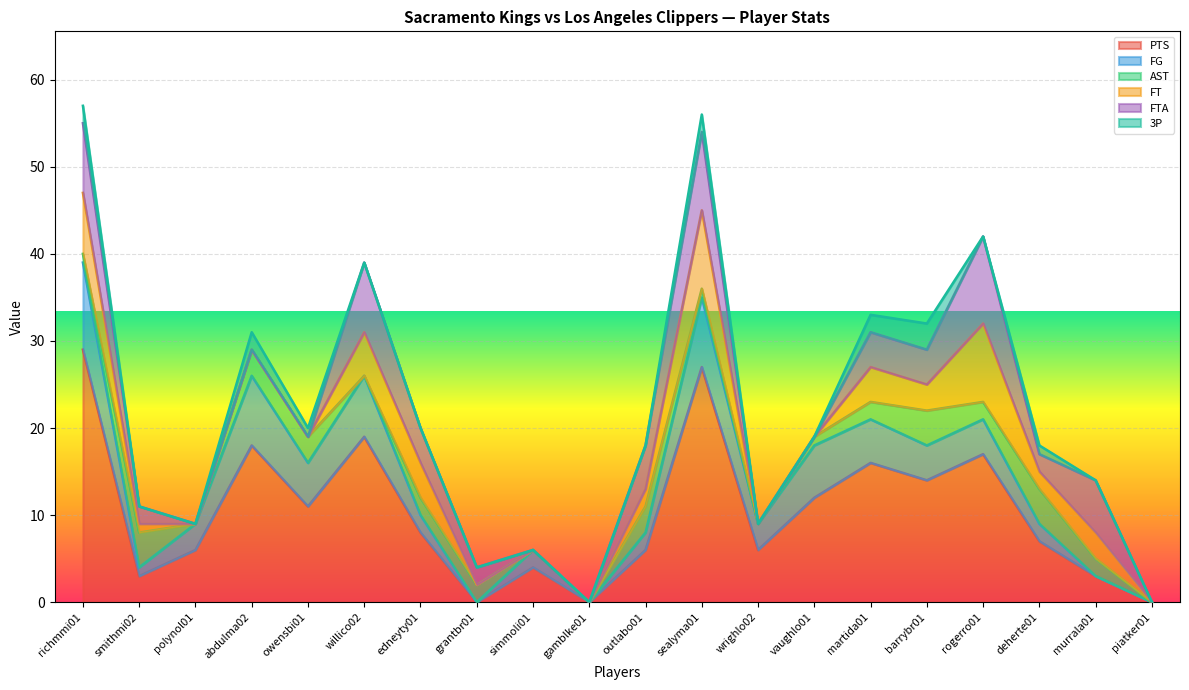

Where is FG nearest to the value 5?

owensbi01